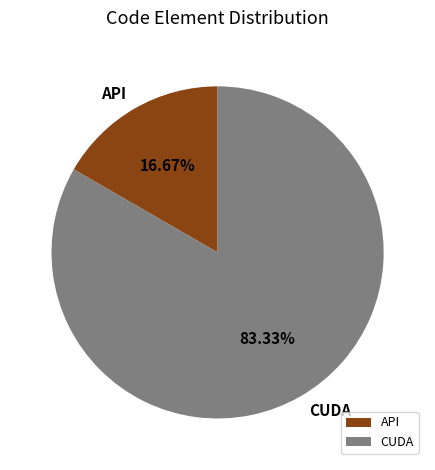

To the nearest percent, what portion does API represent?

17%